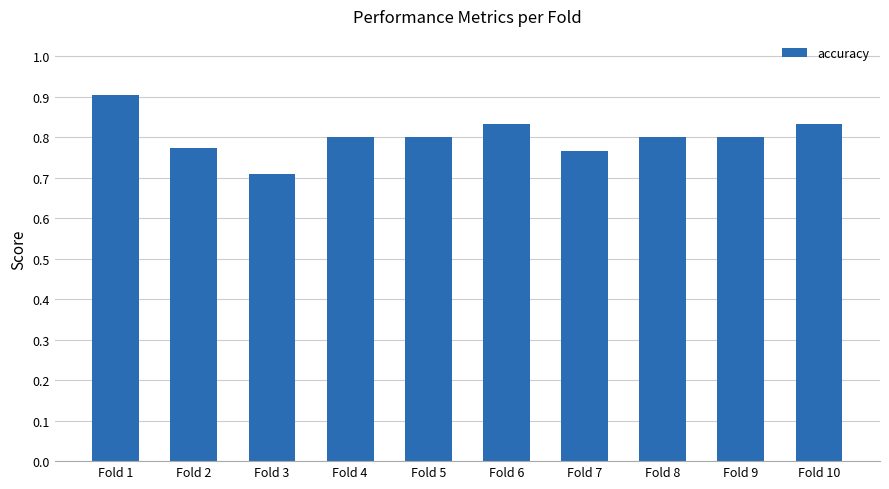

True or false: the data shows 0.7 at Fold 3.

True